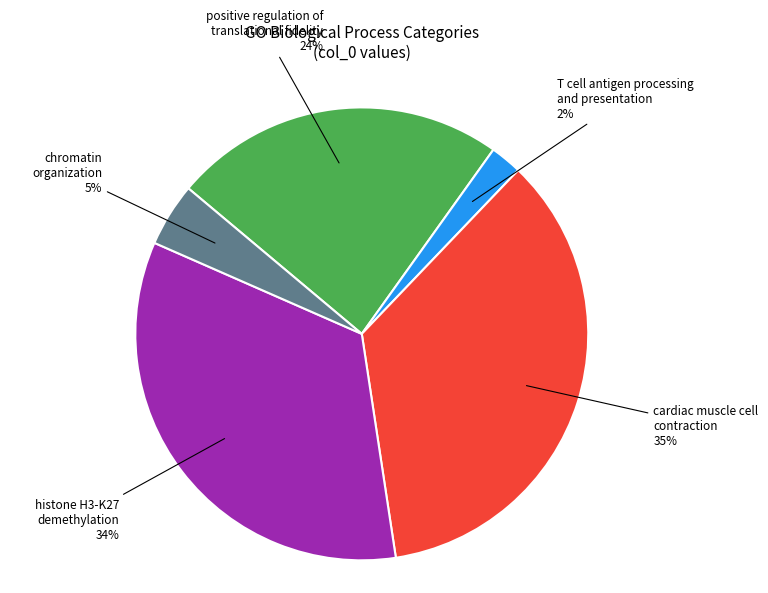

Does any single category account for the majority?

No